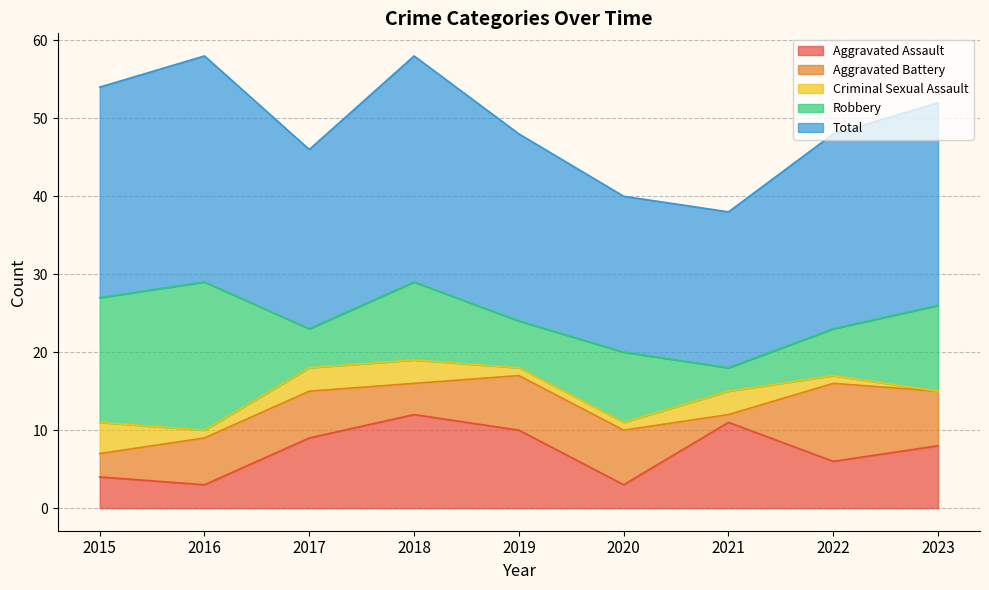

Count the number of categories in the chart.

9